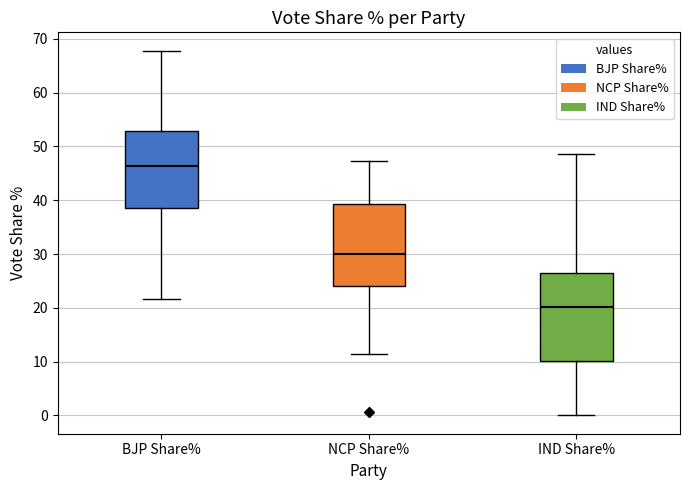

Reading left to right, transcribe this box plot: for each box, give where its median line is, the range the box spans, and where its two whiskers end, as read against the y-axis. The values are not printed on the chart, so give them approximately, as read against the axis.

BJP Share%: median 46, box 39 to 53, whiskers 22 to 68
NCP Share%: median 30, box 24 to 39, whiskers 11 to 47
IND Share%: median 20, box 10 to 26, whiskers 0 to 49